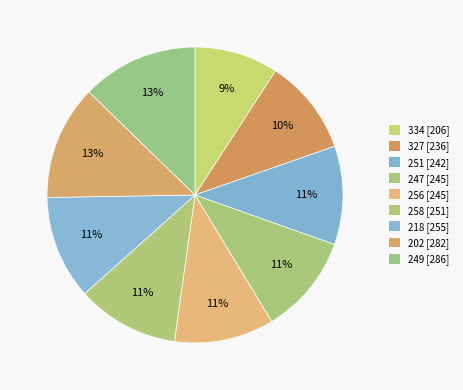

What is the ratio of the value at 334 to the value at 327?

0.9